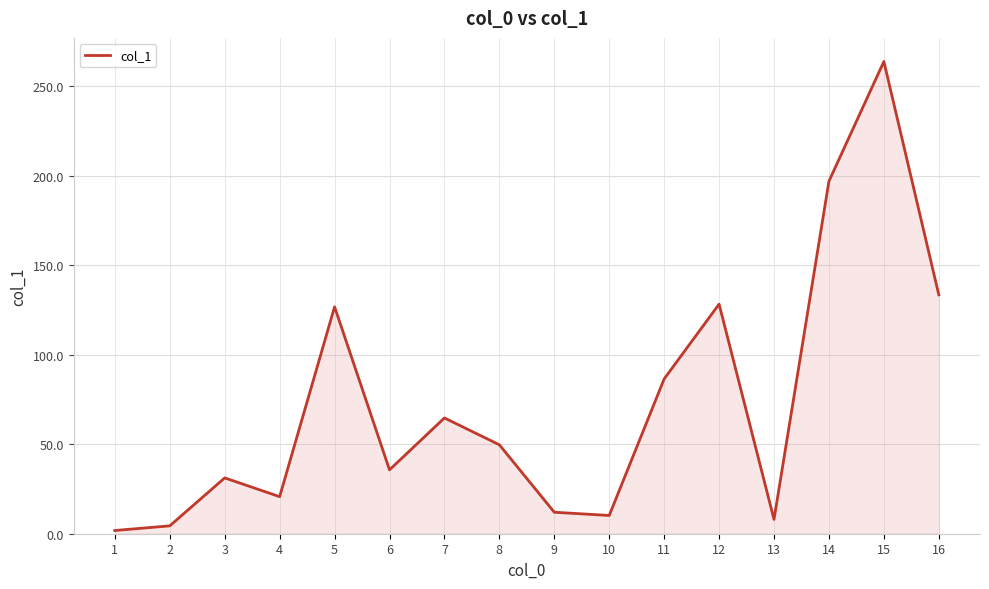

What is the approximate value at 4?

20.7